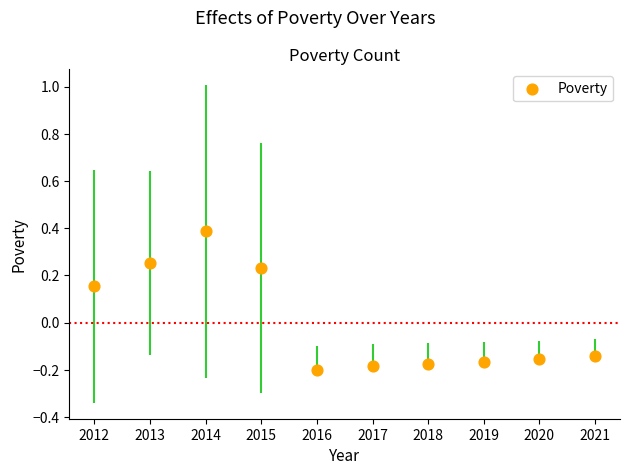

What is the range of X values (max minus min)?

9.0